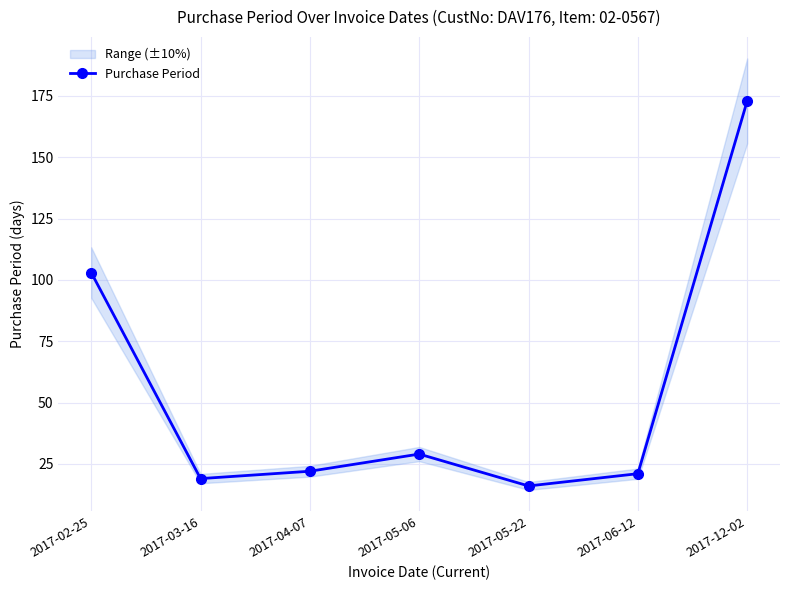

How many categories are shown in the chart?

7